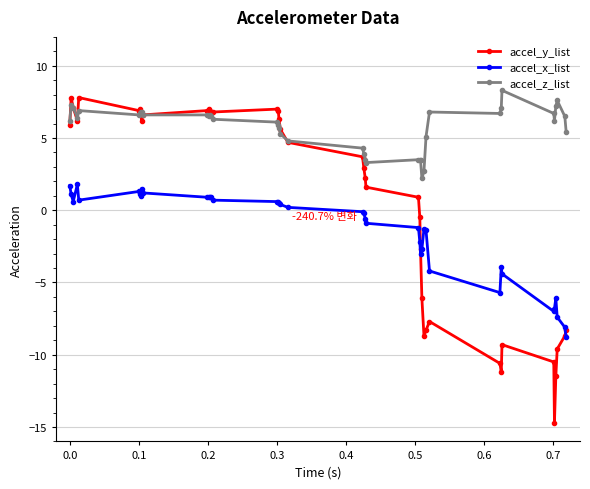

Which series has the largest total across all categories?

accel_z_list